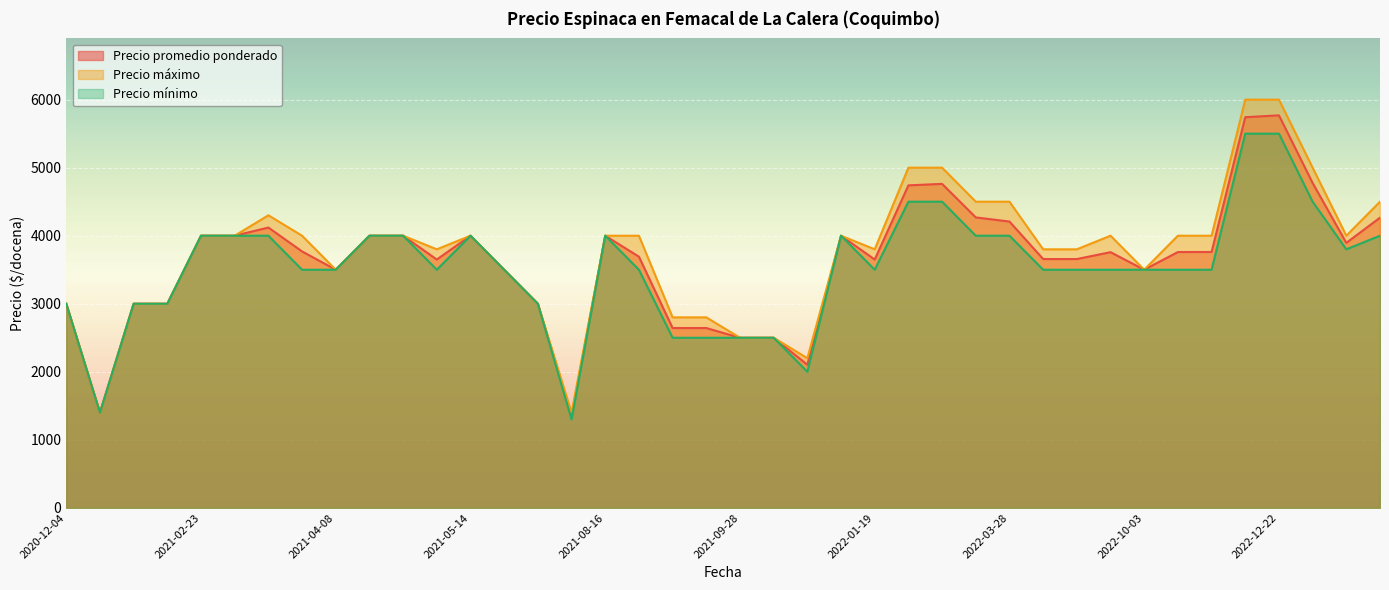

Is it true that Precio máximo equals 5570 at 2021-02-24?

False